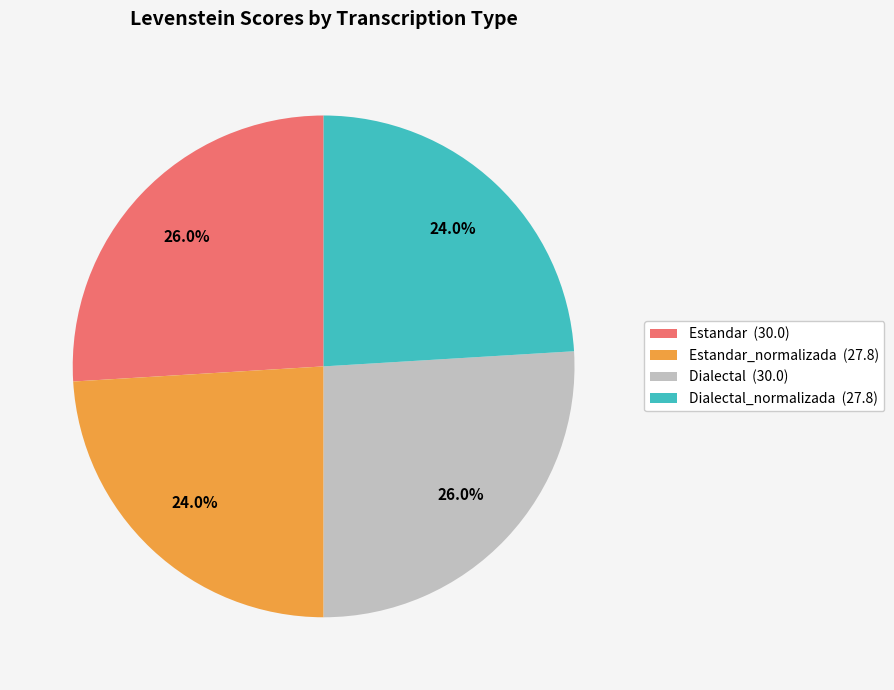

What percentage is NOT represented by Estandar (30.0)?

74.0%